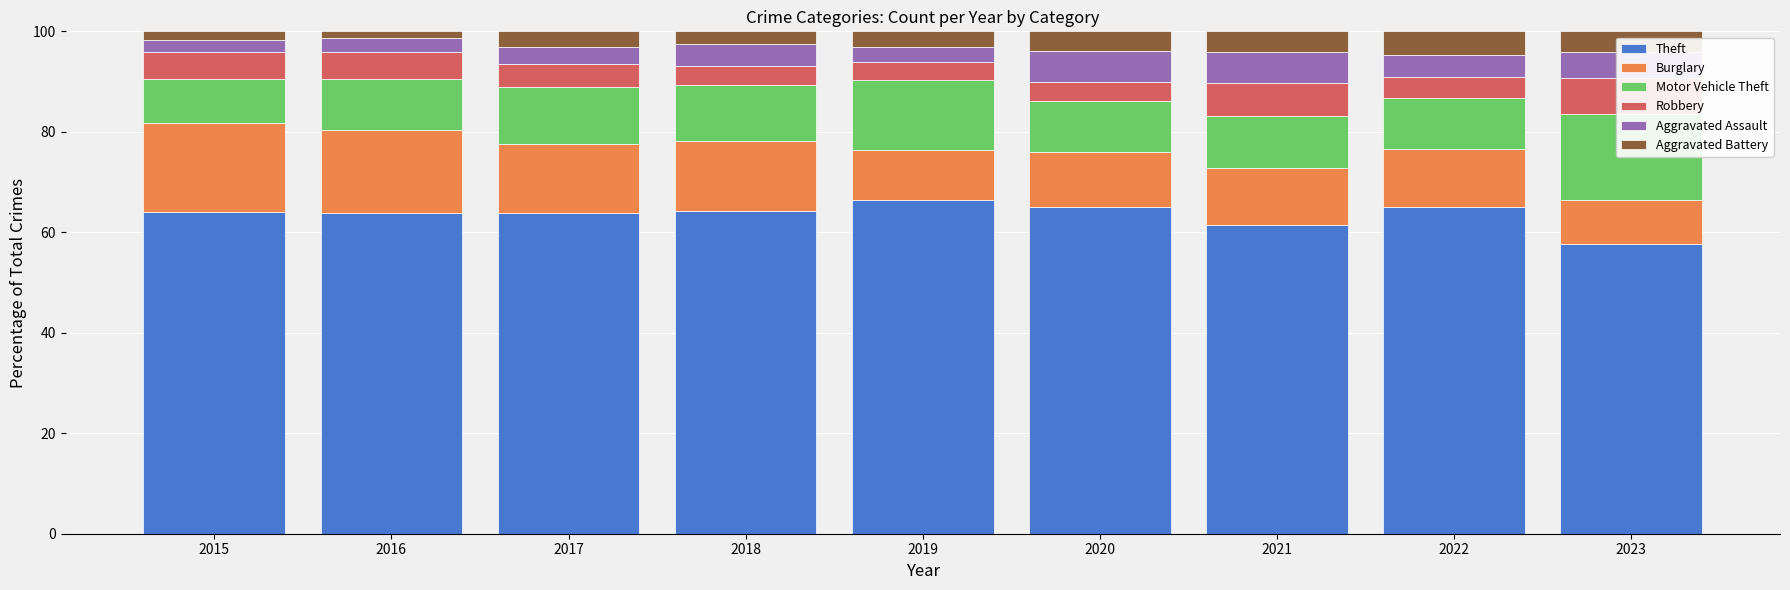

What is the maximum value shown in the chart?

66.4